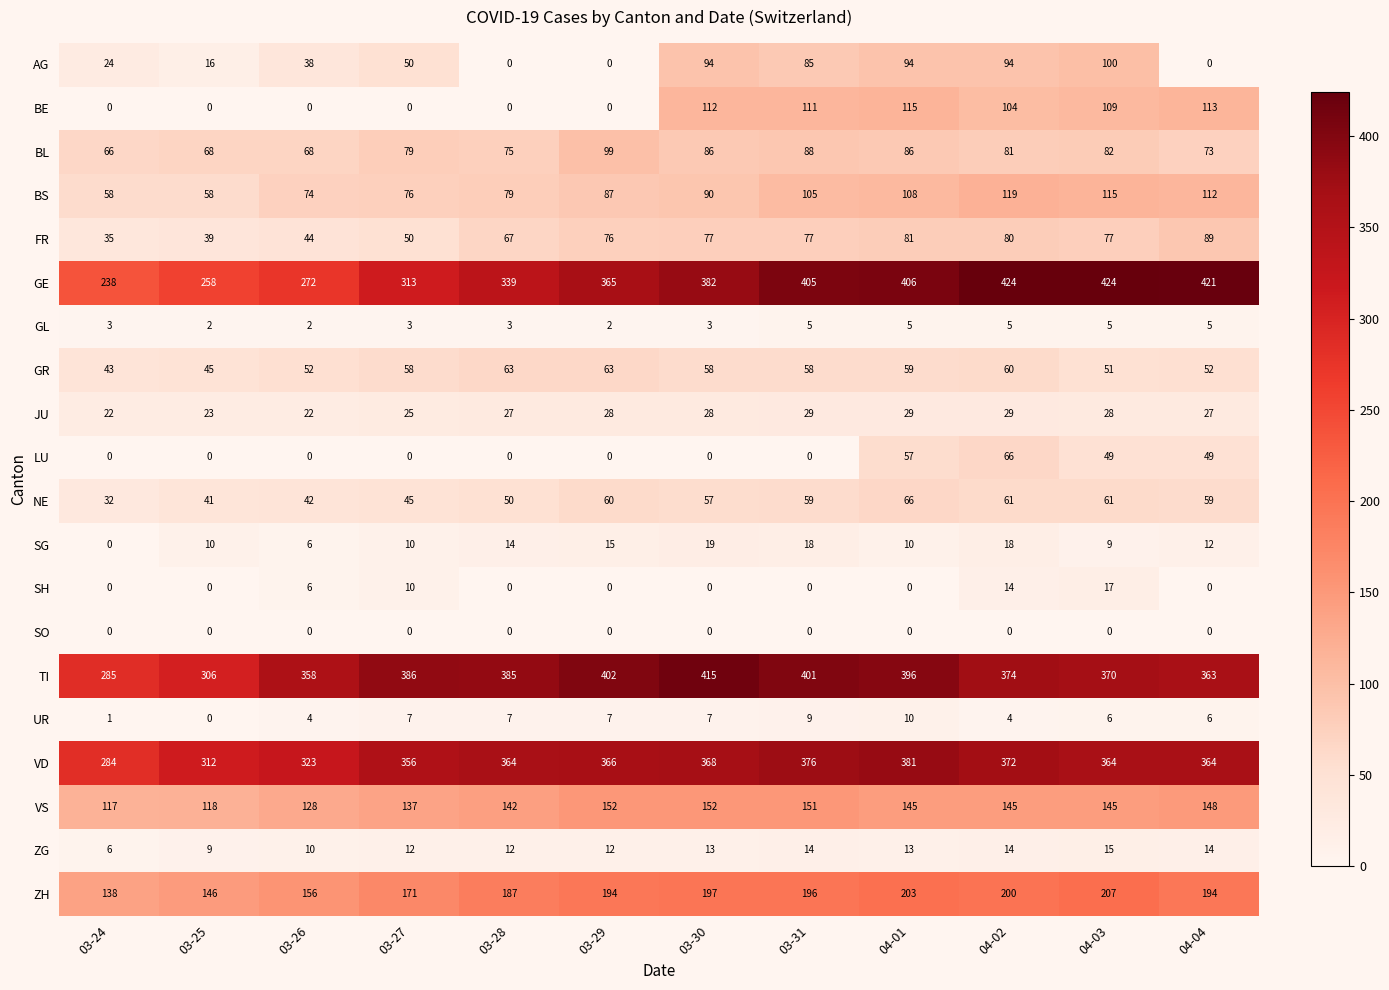

Read the TI value at 03-29.

402